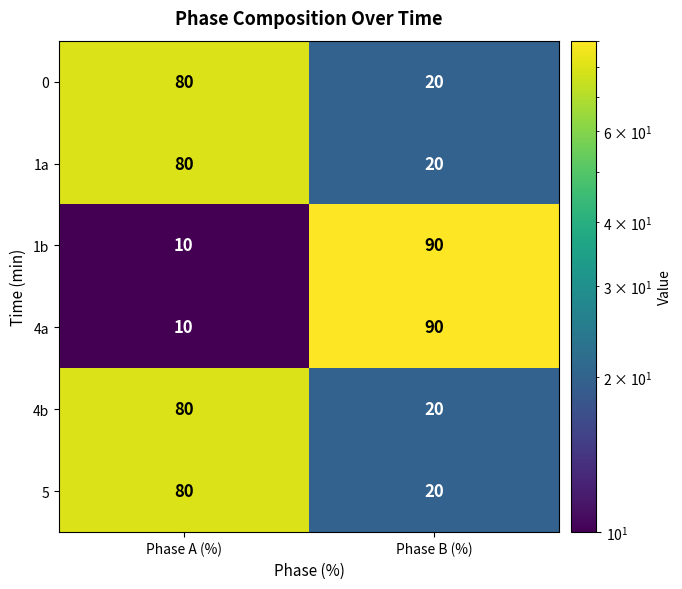

What is the difference between the highest and lowest values at Phase A (%)?

70